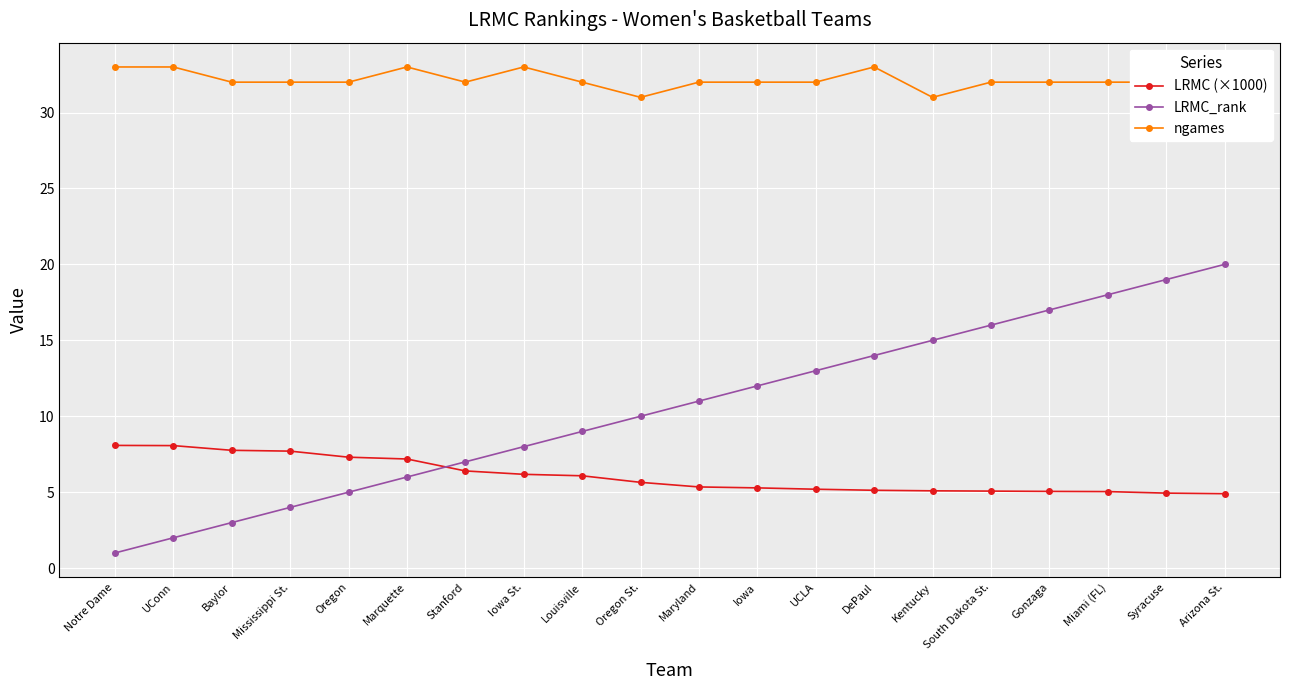

What is the sum of all LRMC_rank values?

210.0